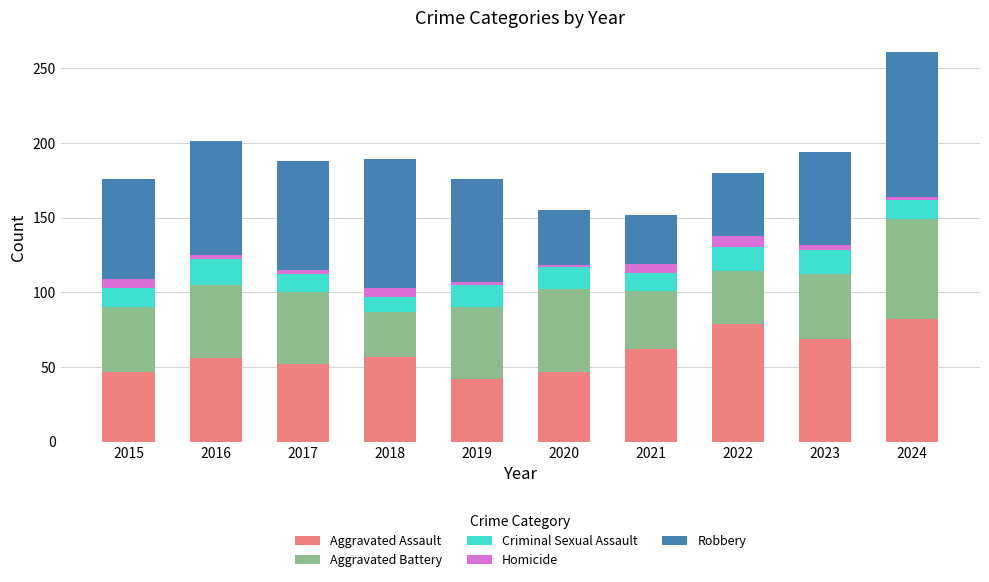

What is the difference between the second highest and minimum values in the Aggravated Assault series?

37